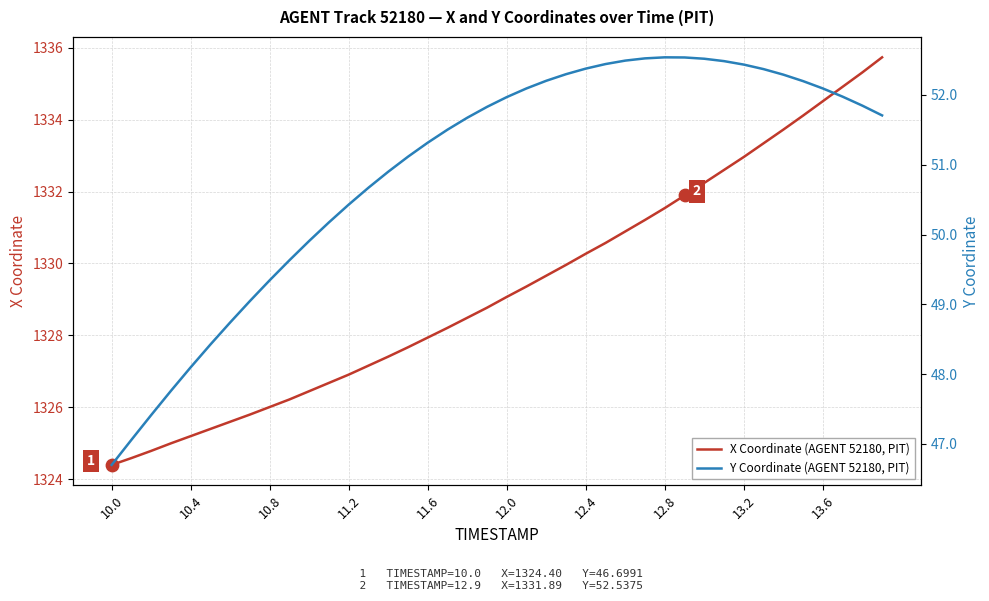

True or false: X Coordinate (AGENT 52180, PIT) has a value of 1326.0 at 10.8.

True